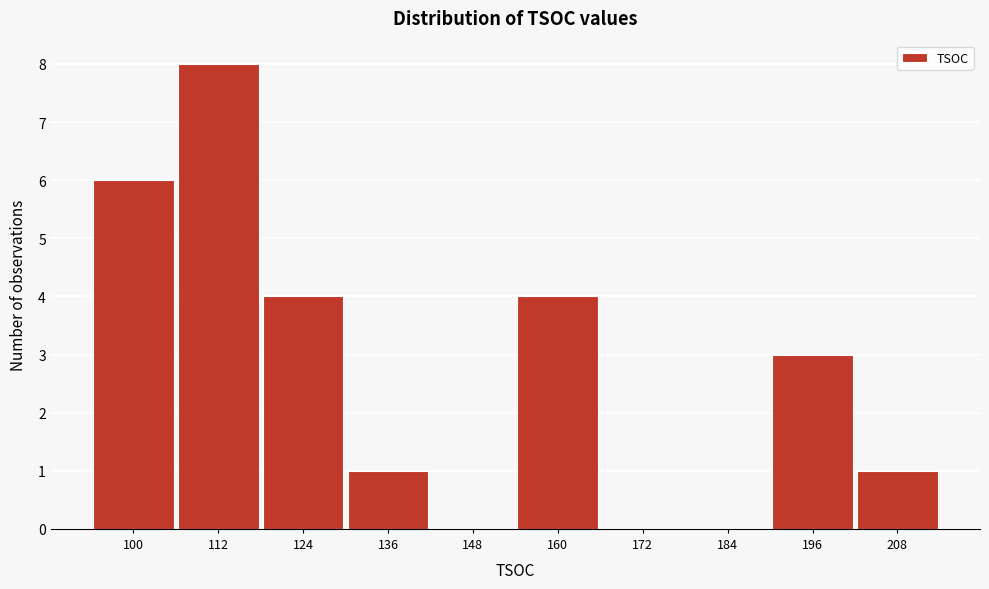

Reading right to left, transcribe all the data shown in this chart.

208=1	196=3	184=0	172=0	160=4	148=0	136=1	124=4	112=8	100=6